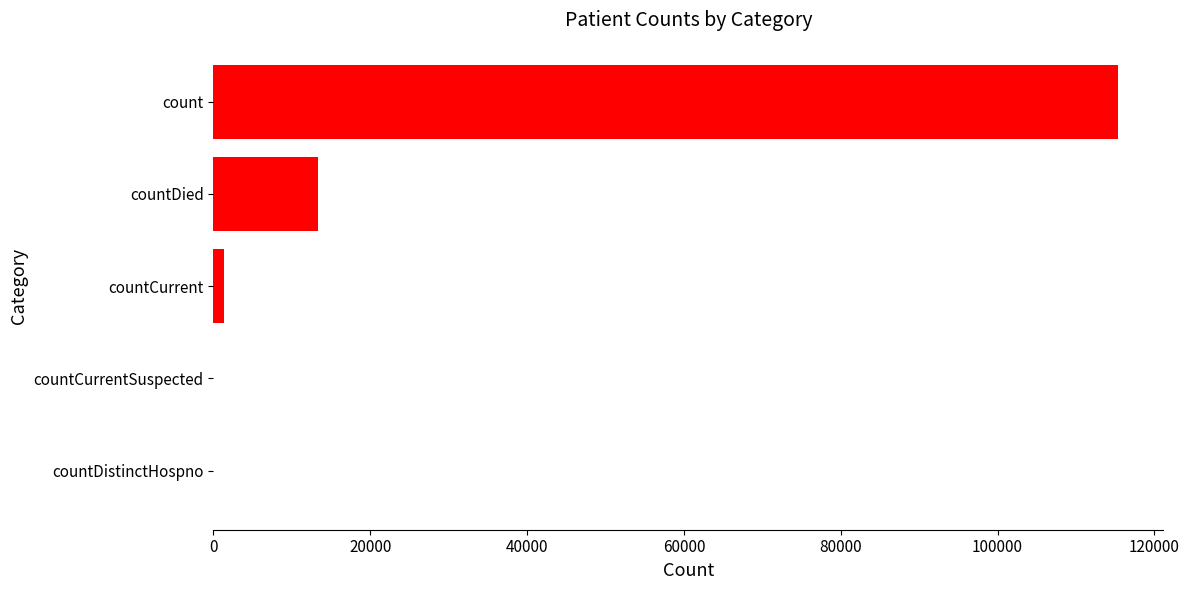

What is the change in value from countDistinctHospno to count?

+115379